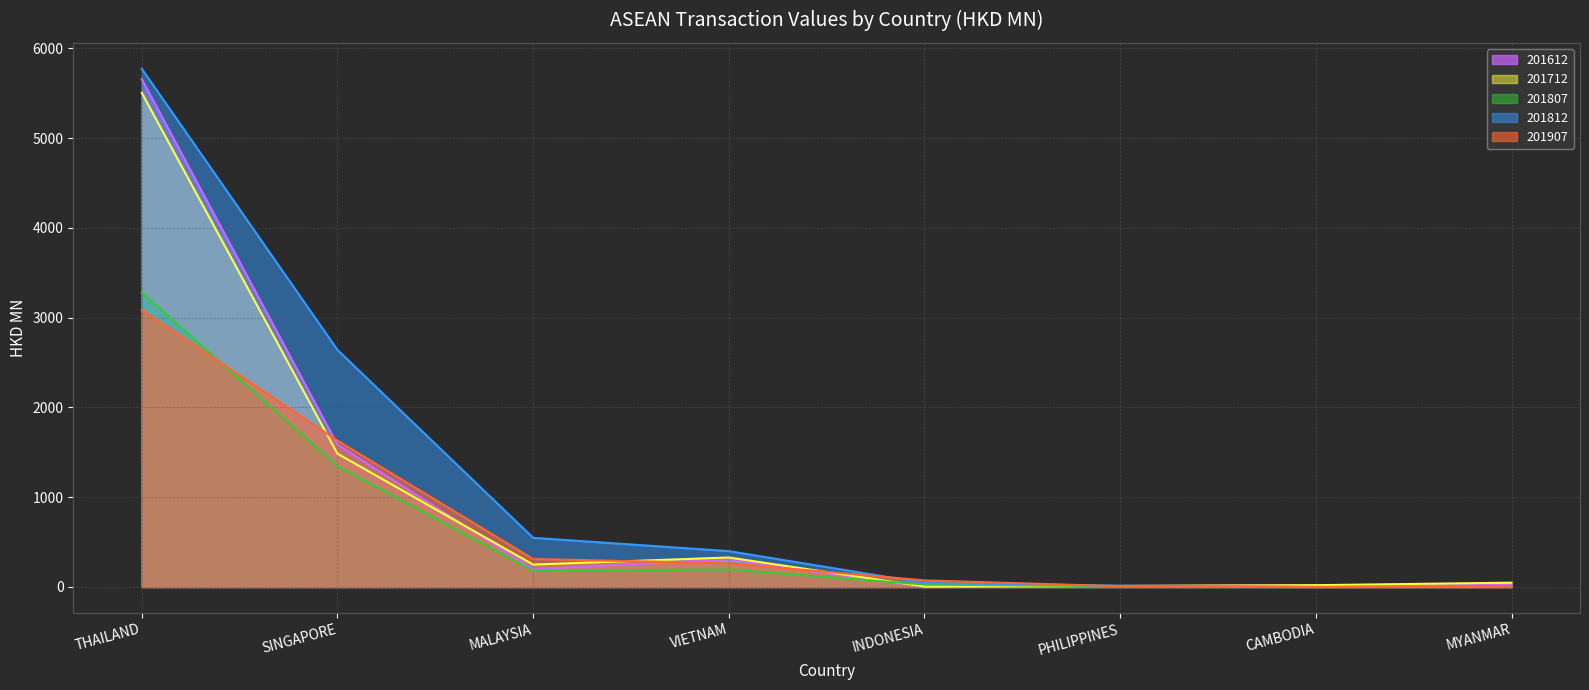

At which category does the chart reach its minimum across all series?

MYANMAR